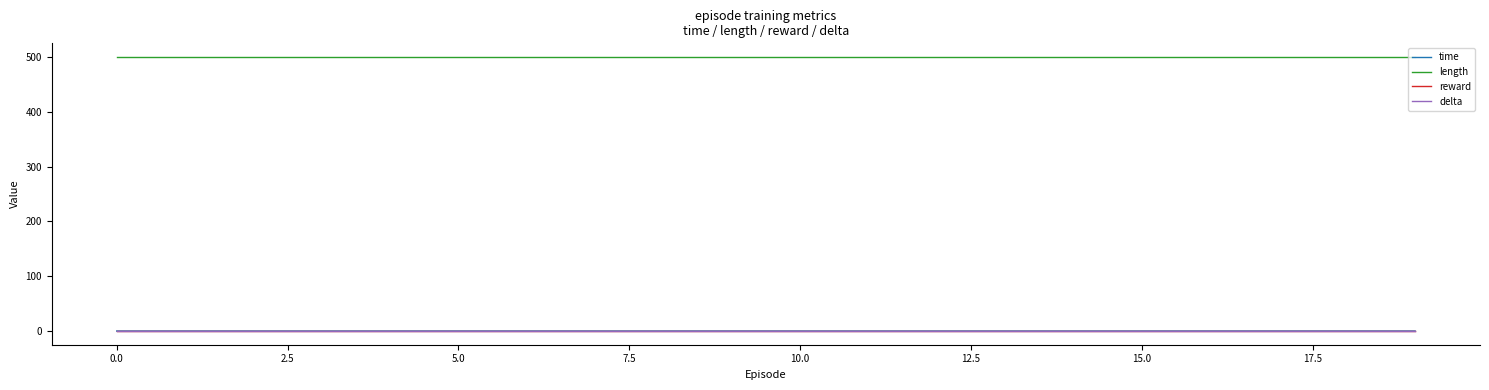

What is the highest value of the length series?

500.0